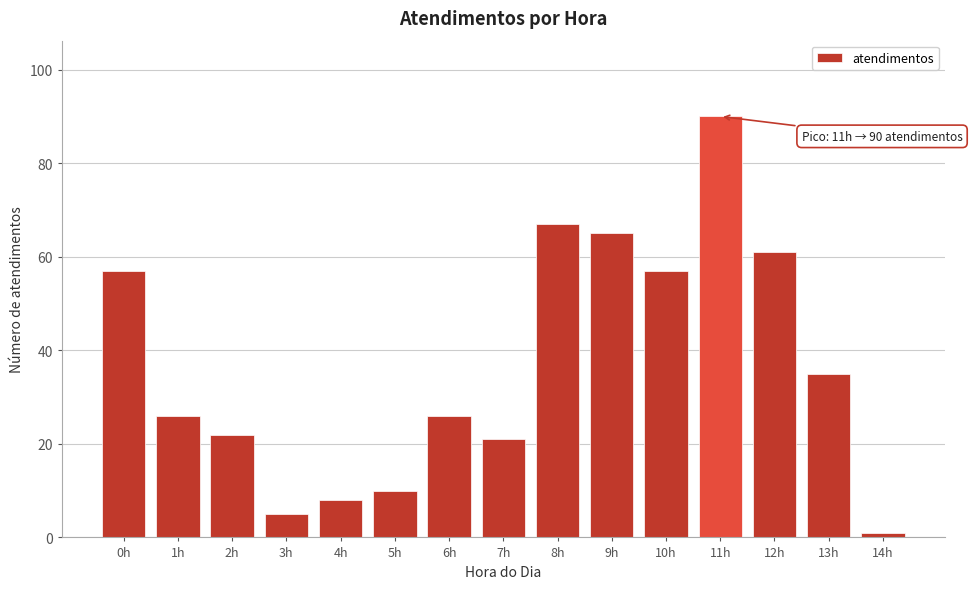

Reading left to right, what are all the values shown in this chart?

57	26	22	5	8	10	26	21	67	65	57	90	61	35	1